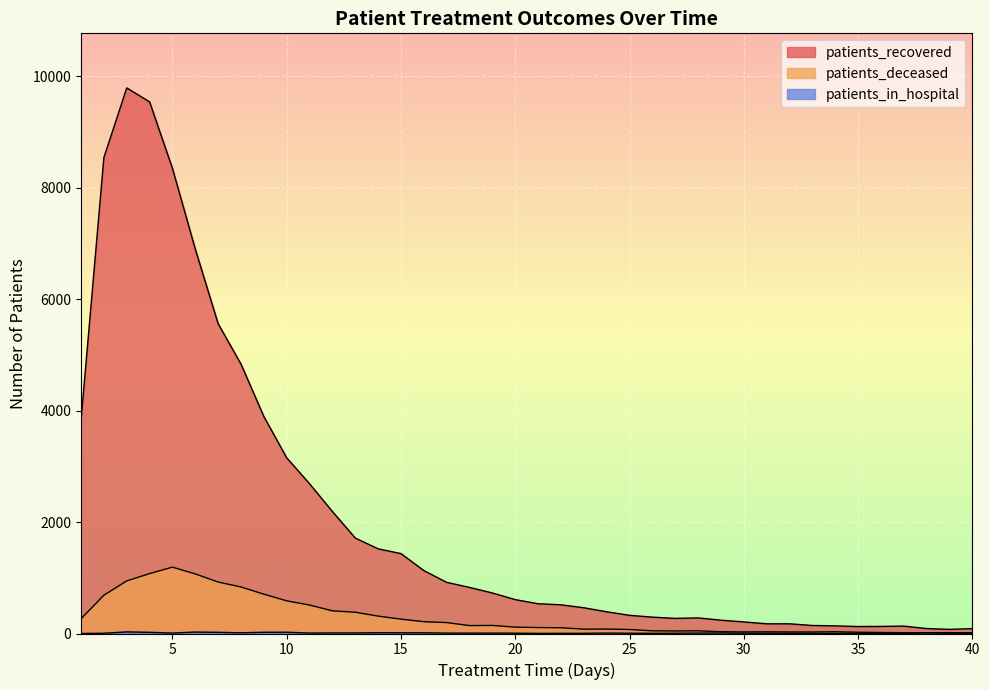

What is the difference between the highest and lowest values at 31?

169